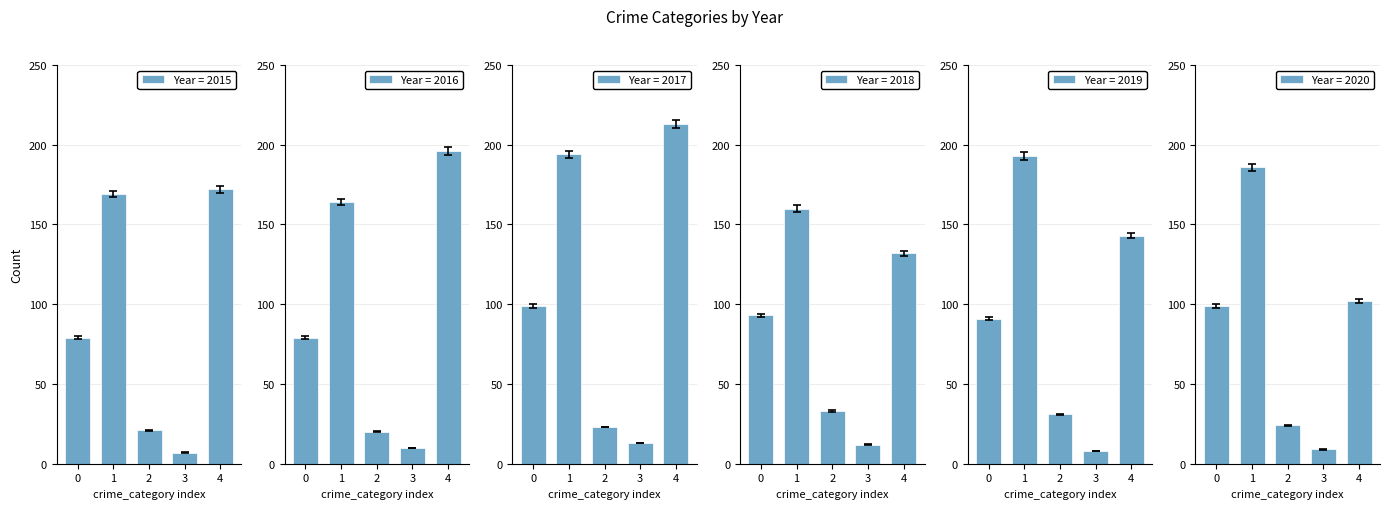

Does the chart contain stacked bars?

No